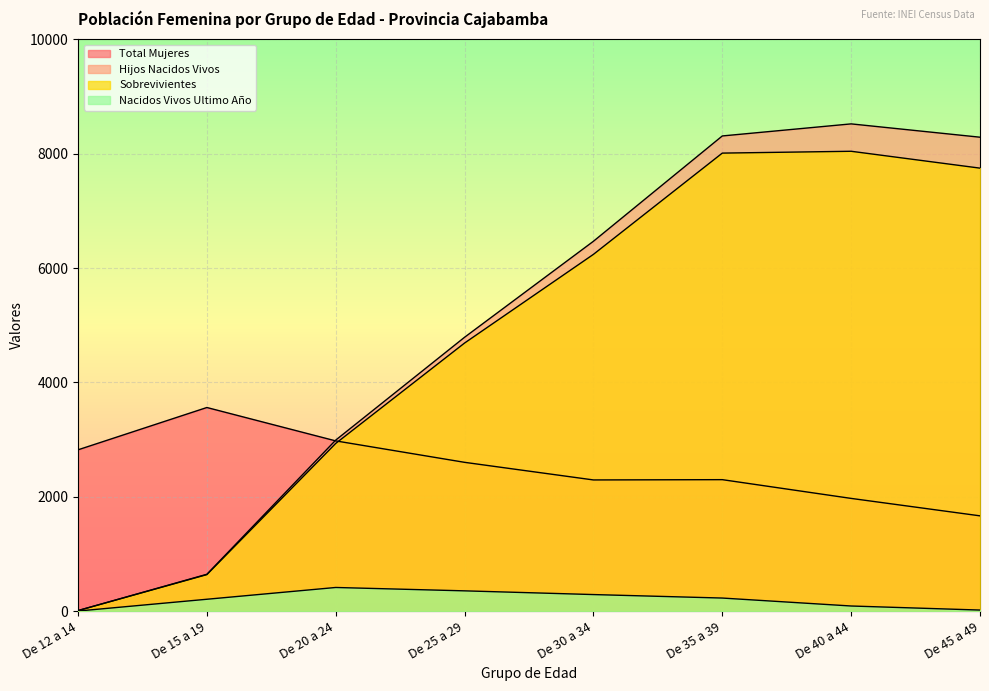

Which category has the highest value in the Total Mujeres series?

De 15 a 19